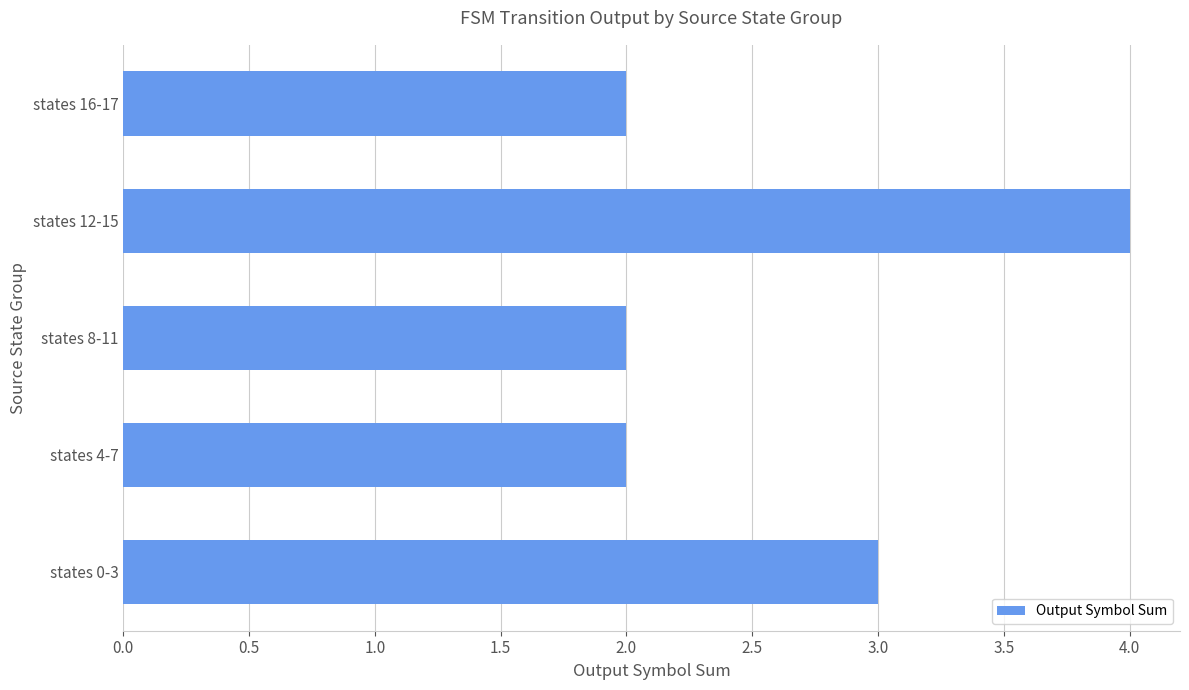

Approximately how many times larger is the value at states 8-11 compared to states 4-7?

1.0